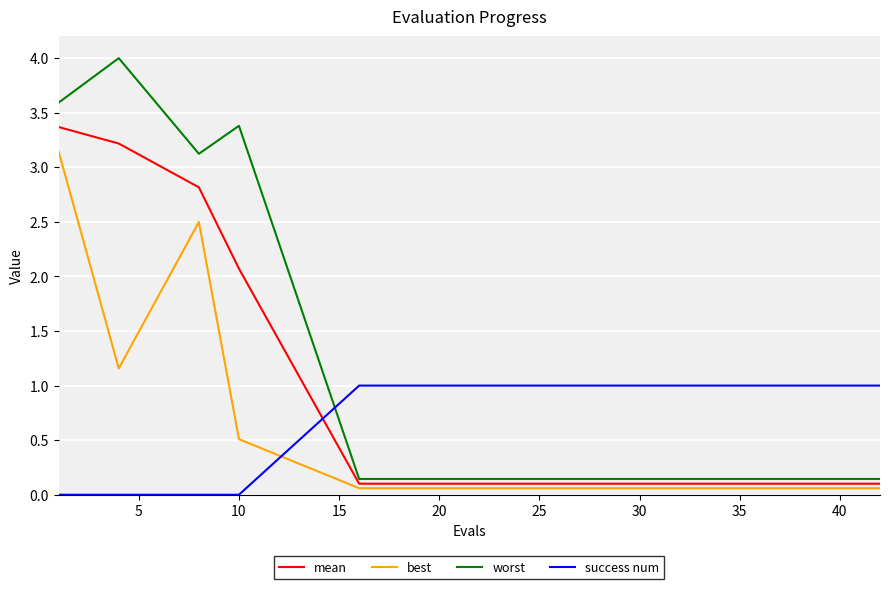

Rank the series by their maximum value, from highest to lowest.

worst, mean, best, success num